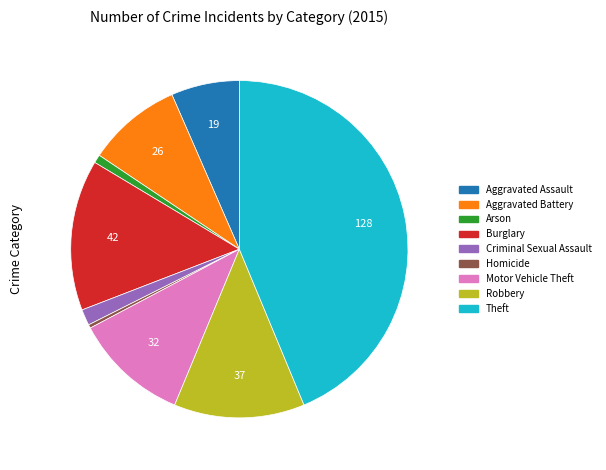

Which category has the biggest portion of the pie?

Theft